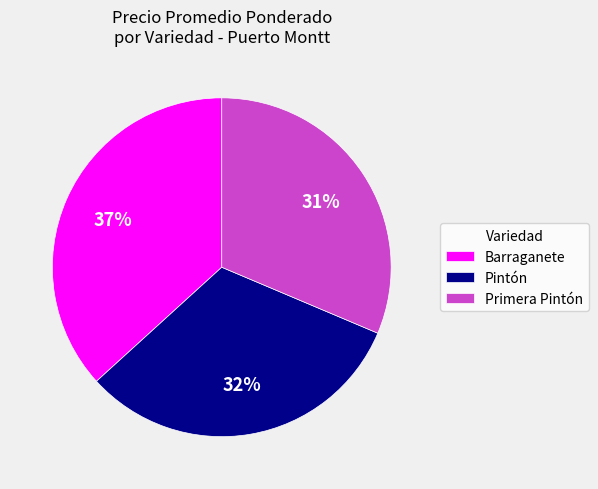

Is there a majority slice in this chart?

No